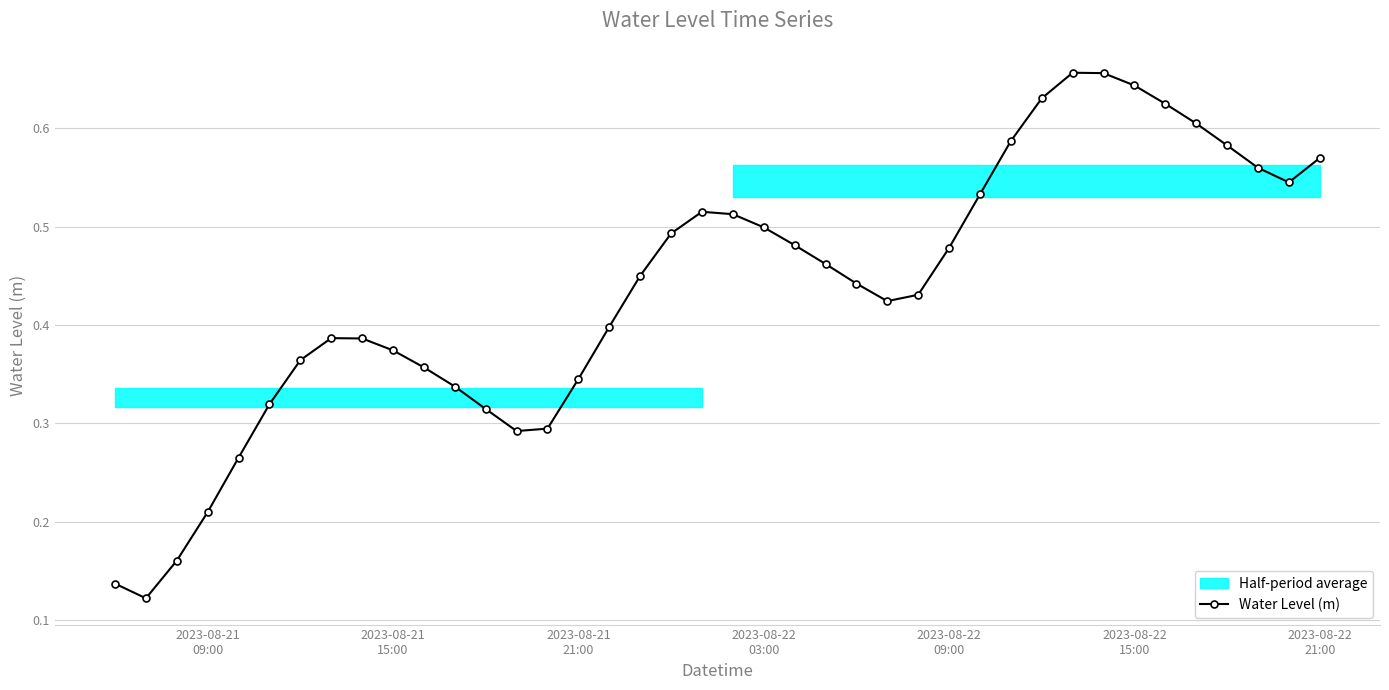

Reading right to left, transcribe all the data shown in this chart.

0.6	0.5	0.6	0.6	0.6	0.6	0.6	0.7	0.7	0.6	0.6	0.5	0.5	0.4	0.4	0.4	0.5	0.5	0.5	0.5	0.5	0.5	0.4	0.4	0.3	0.3	0.3	0.3	0.3	0.4	0.4	0.4	0.4	0.4	0.3	0.3	0.2	0.2	0.1	0.1